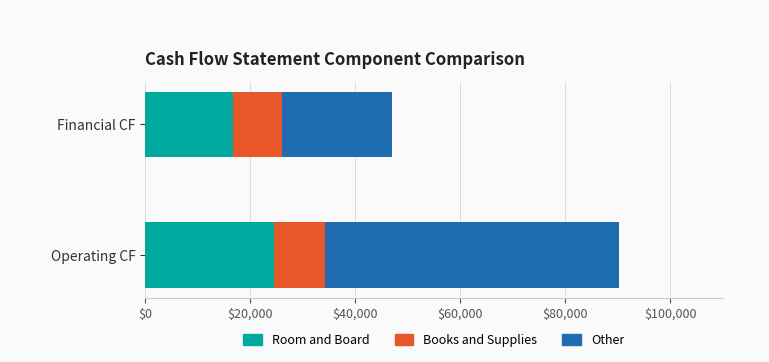

Is it true that Room and Board equals 10362 at Financial CF?

False